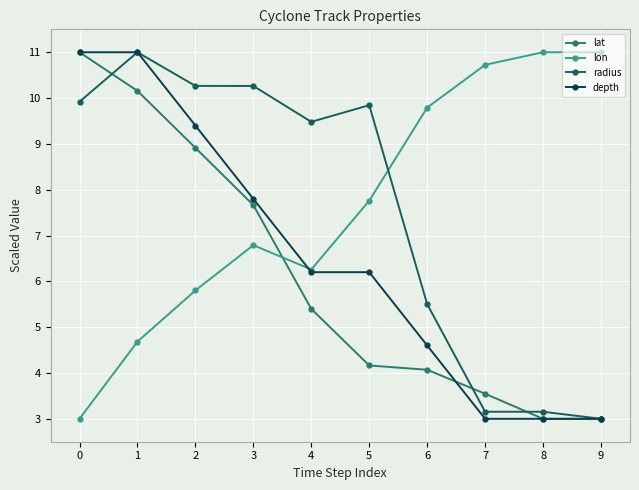

Reading left to right, transcribe all the data shown in this chart.

lat: 11.0	10.2	8.9	7.7	5.4	4.2	4.1	3.5	3.0	3.0
lon: 3.0	4.7	5.8	6.8	6.3	7.8	9.8	10.7	11.0	11.0
radius: 9.9	11.0	10.3	10.3	9.5	9.8	5.5	3.2	3.2	3.0
depth: 11.0	11.0	9.4	7.8	6.2	6.2	4.6	3.0	3.0	3.0